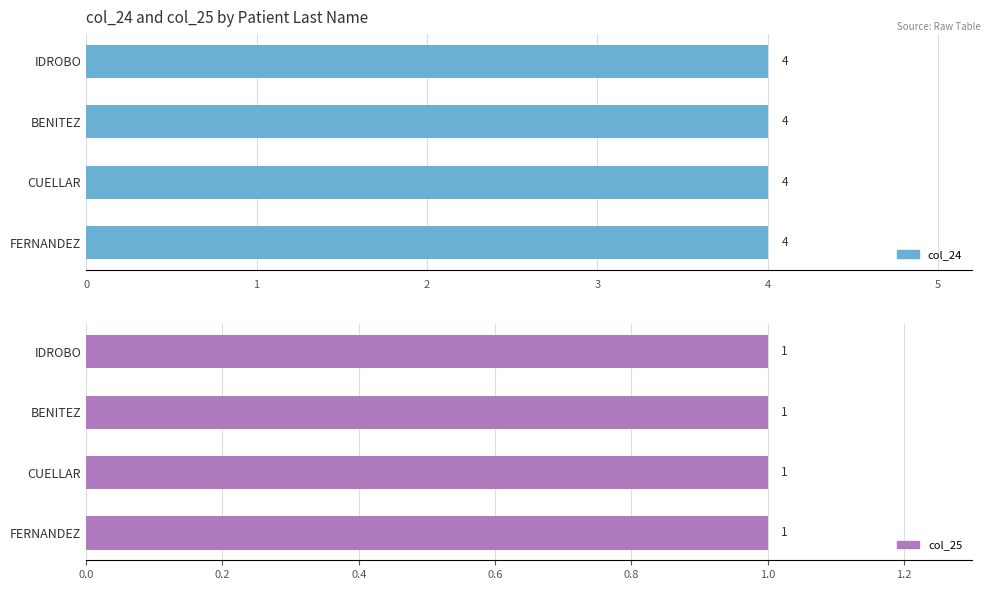

Which series has the largest range (max minus min)?

col_24